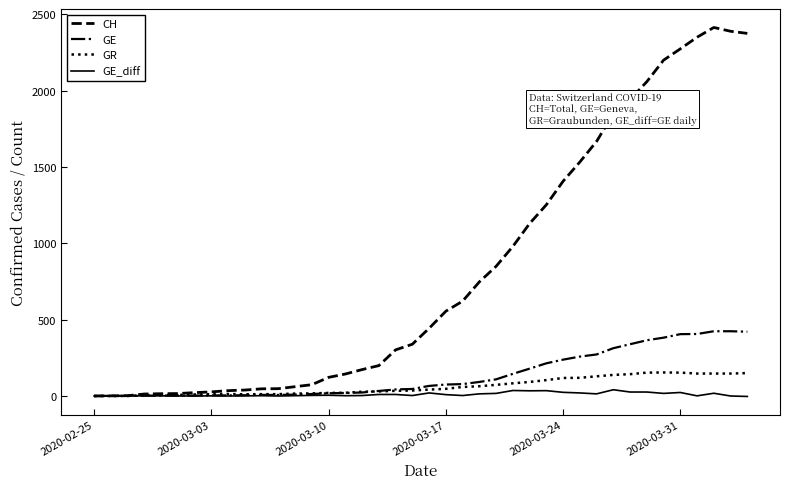

Which series has the largest range (max minus min)?

CH